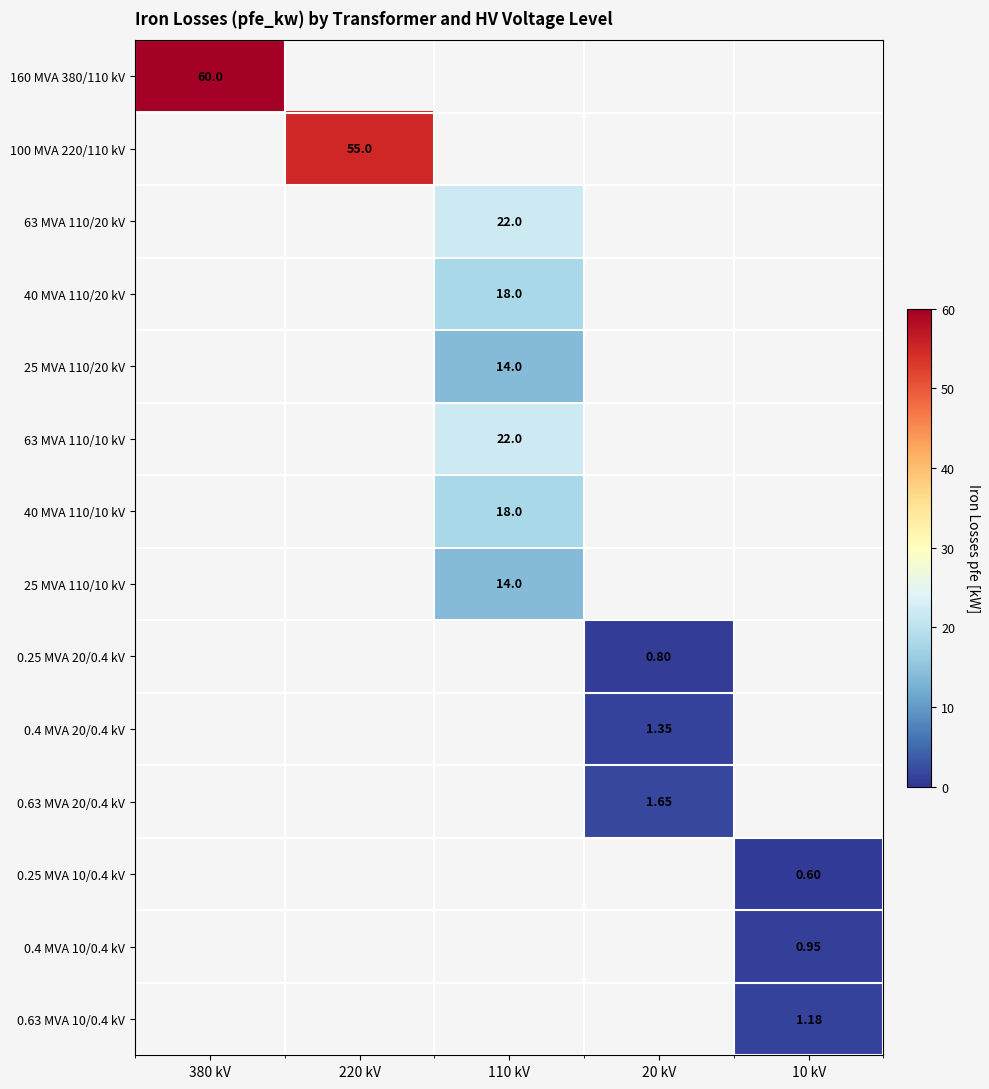

What is the greatest value displayed?

60.0